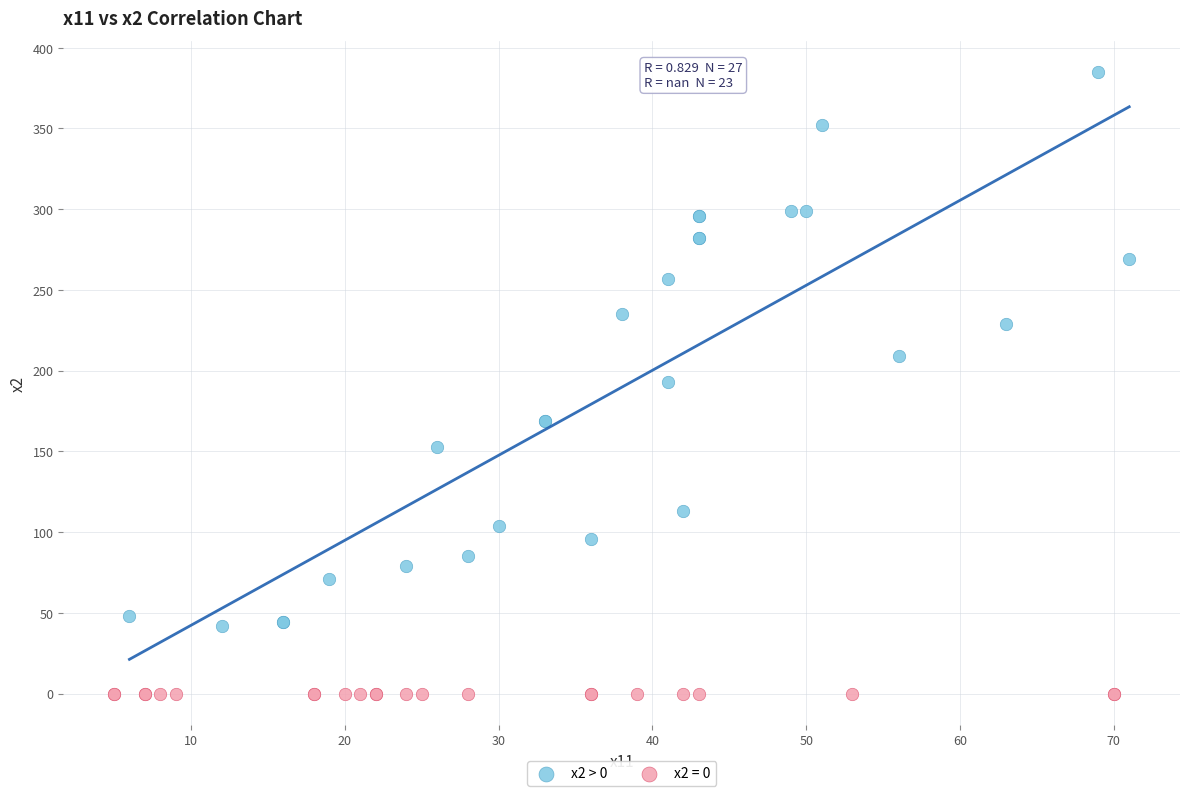

Which series reaches the minimum Y coordinate?

x2 = 0